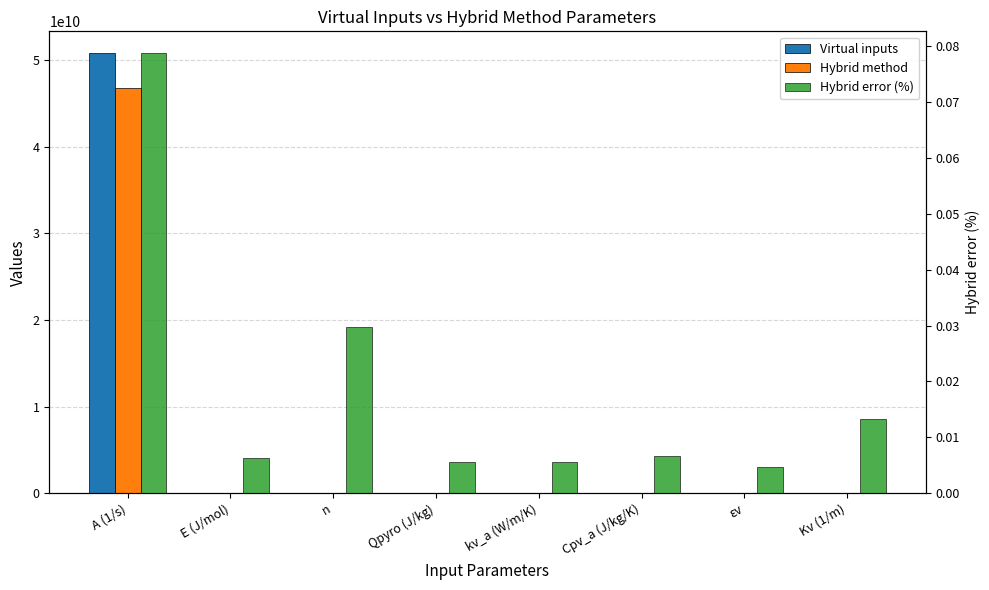

How many series are shown in this chart?

3